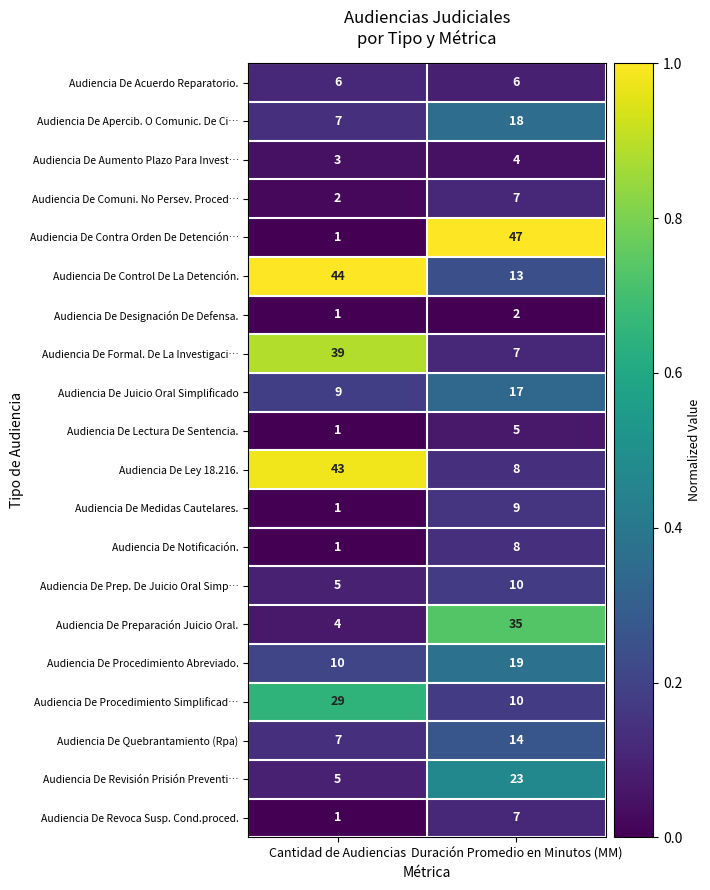

What is the difference between the Audiencia De Ley 18.216. values at Duración Promedio en Minutos (MM) and Cantidad de Audiencias?

35